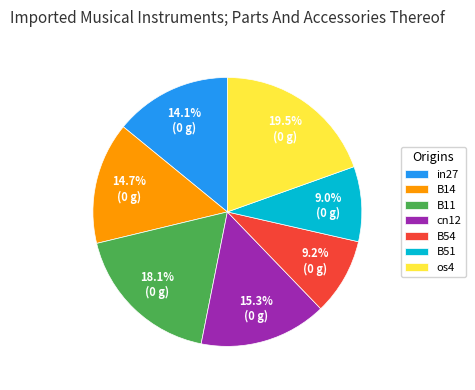

How many slices are in this pie chart?

7